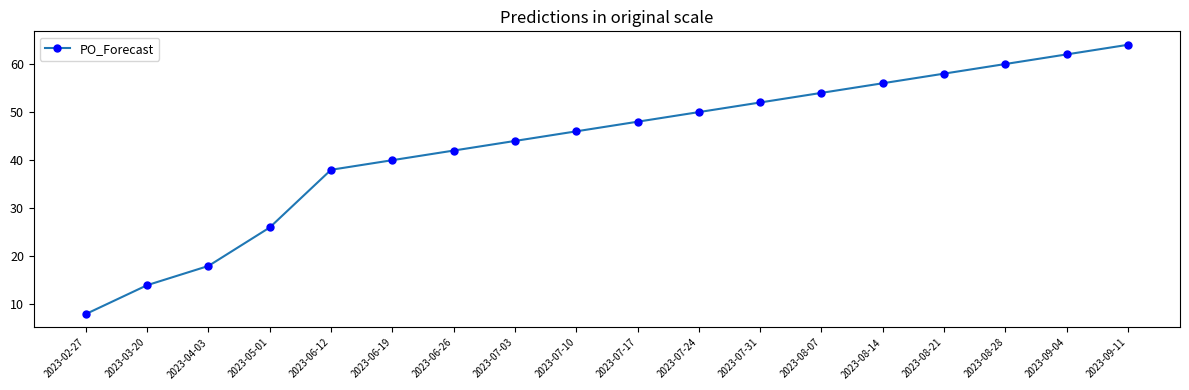

What is the sum of all values?

780